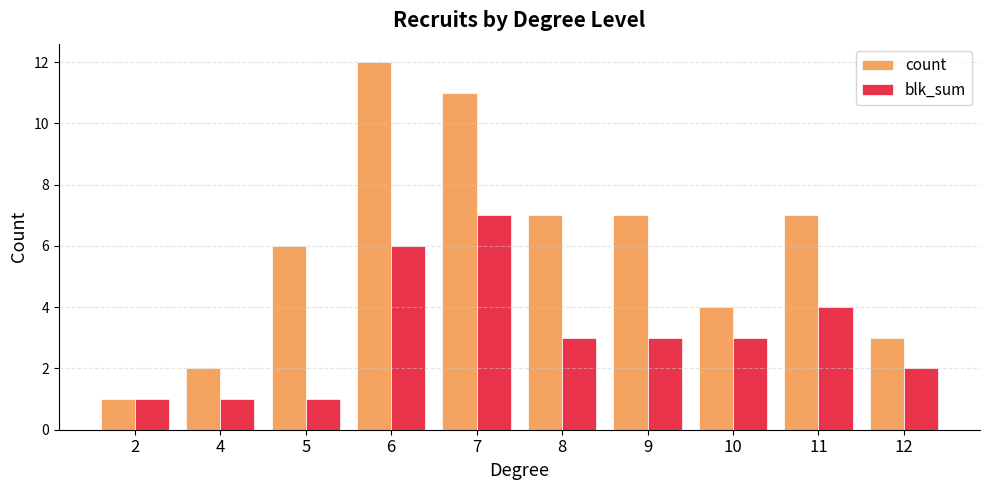

The value of count at 2 is 1. True or false?

True